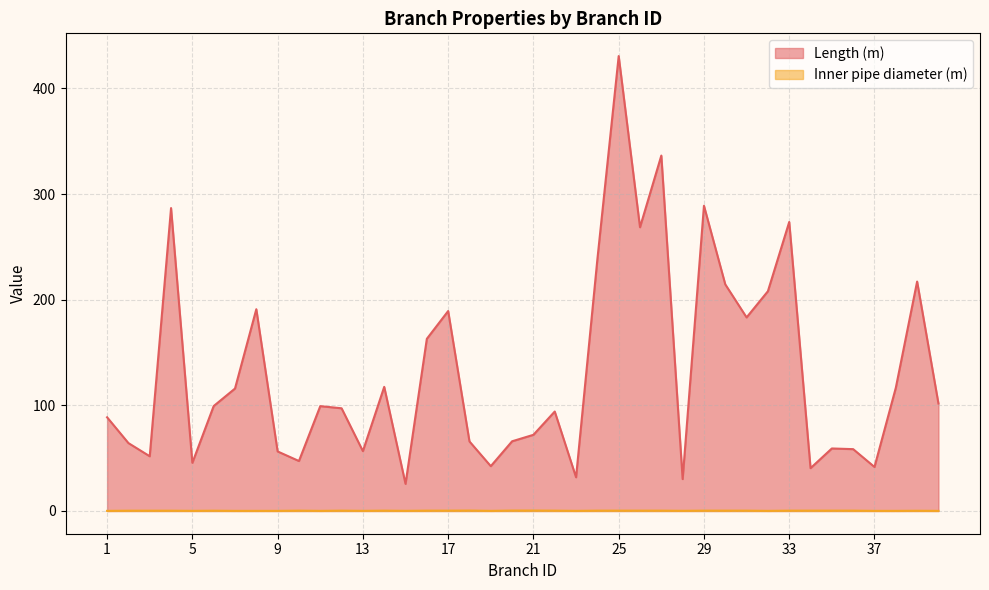

Is it true that Inner pipe diameter (m) equals 0.1 at 23?

True